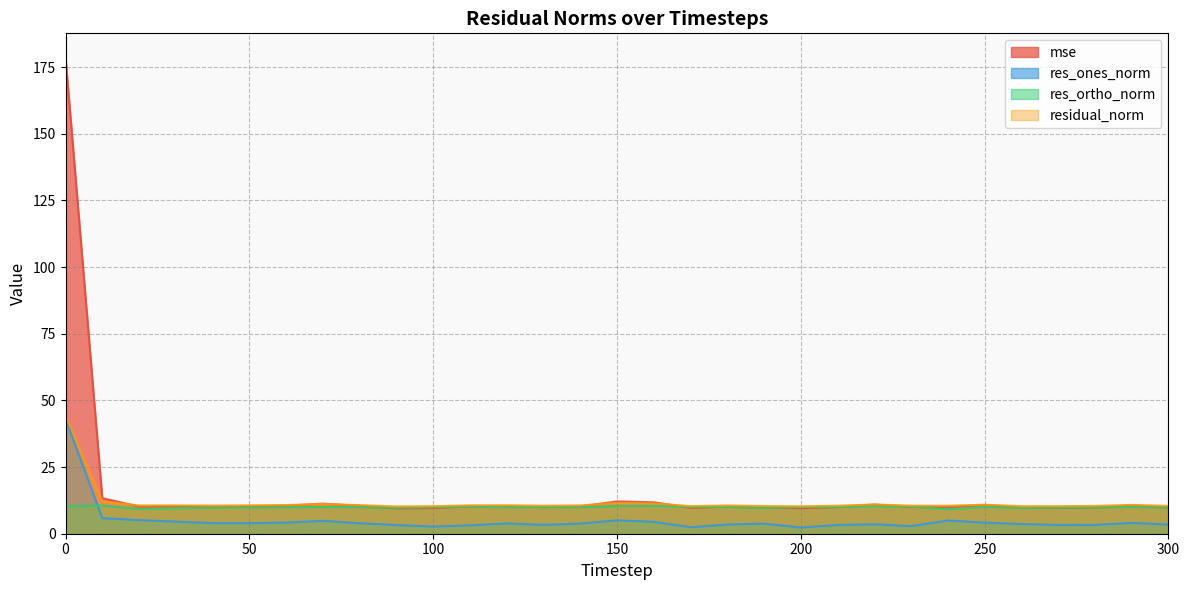

How many series are shown in this chart?

4